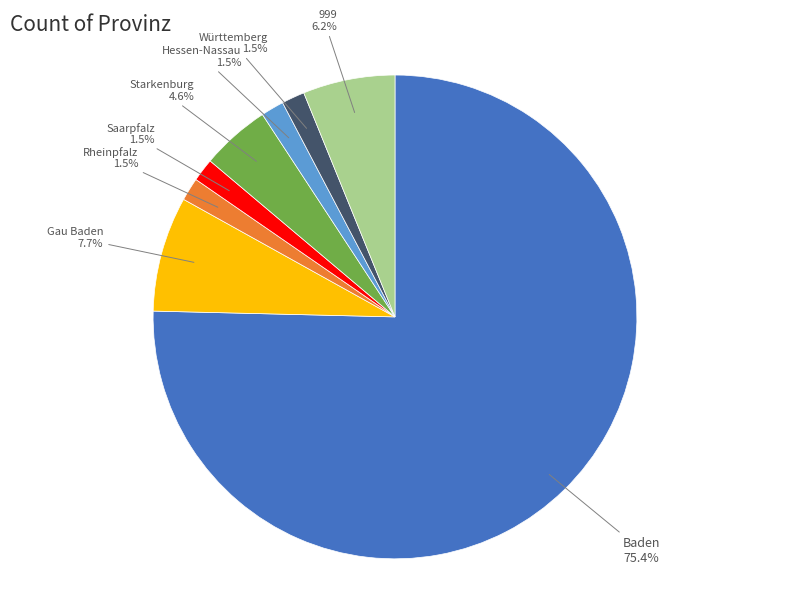

Is there any slice that represents more than half of the pie?

Yes